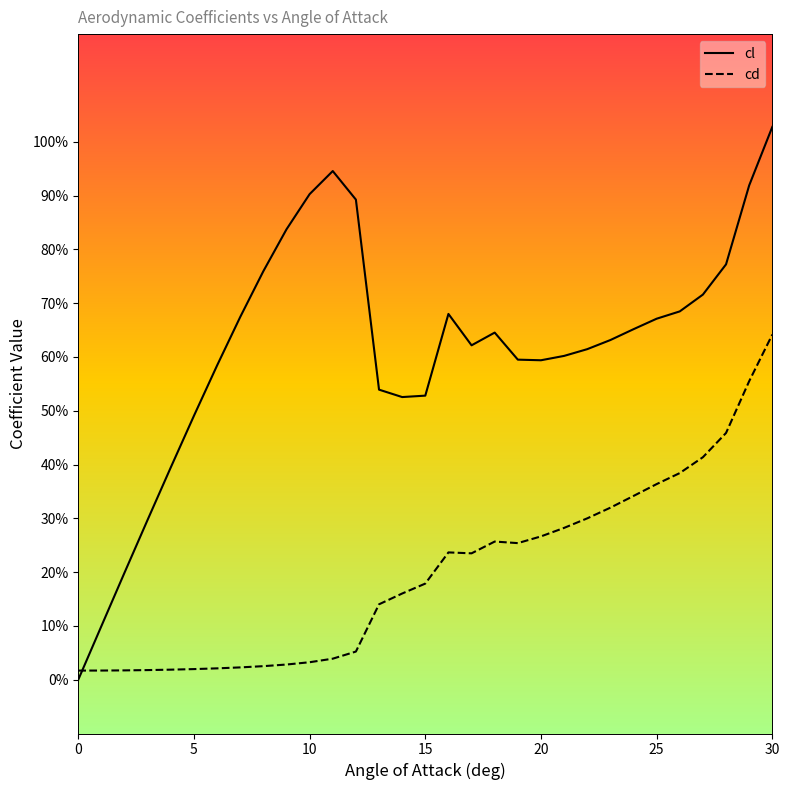

At which category does the chart reach its peak across all series?

30